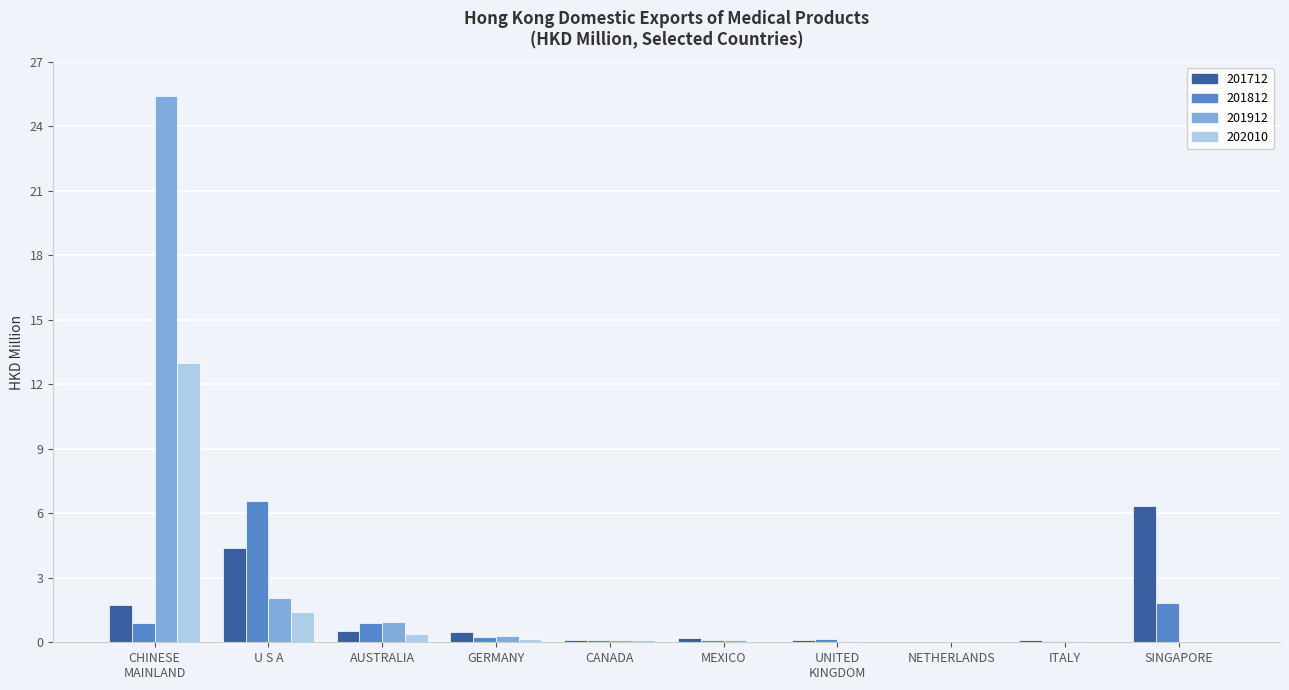

How many groups of bars are there?

10